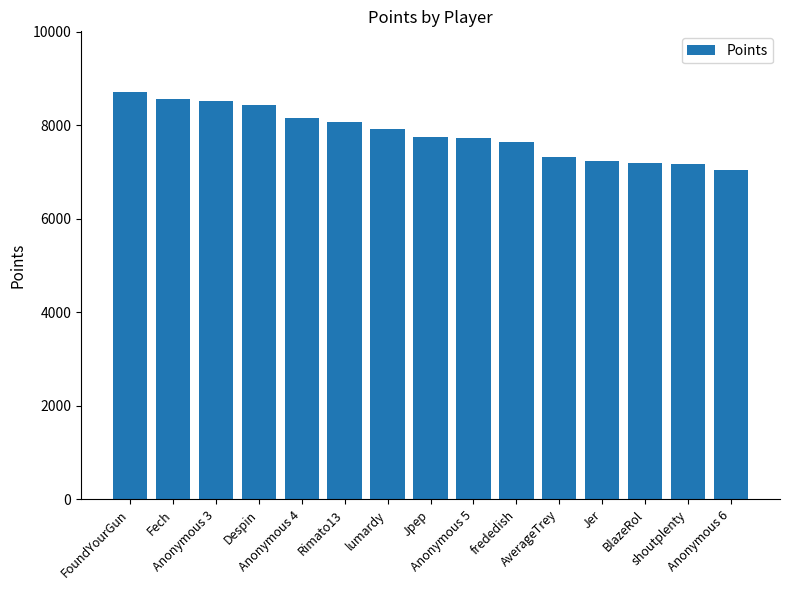

What is the smallest value displayed?

7055